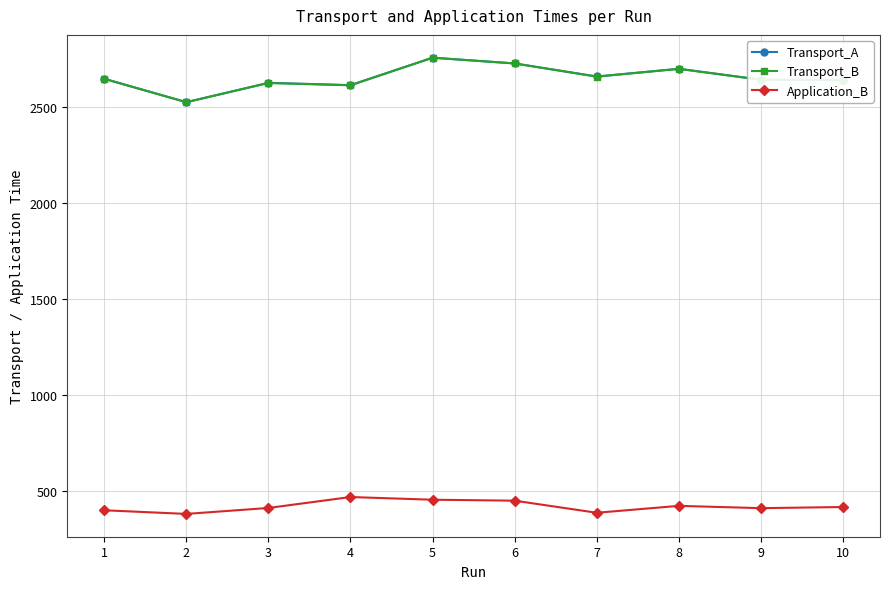

At which category does the chart reach its peak across all series?

5